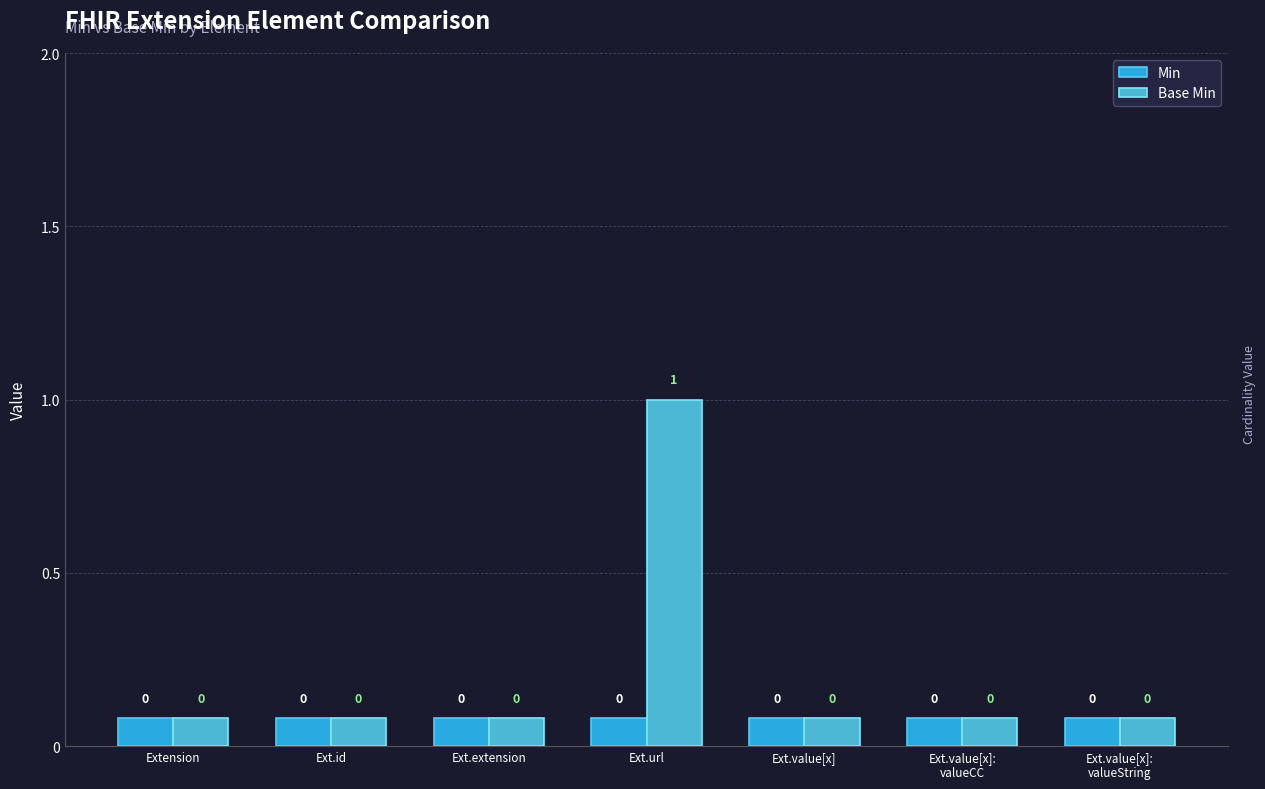

At how many categories does at least one series exceed 0?

7